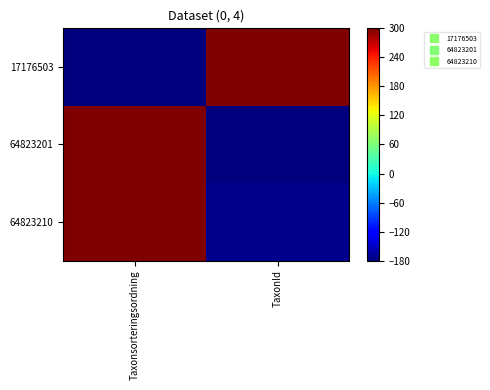

At TaxonId, list the series in order from largest to smallest.

17176503, 64823210, 64823201